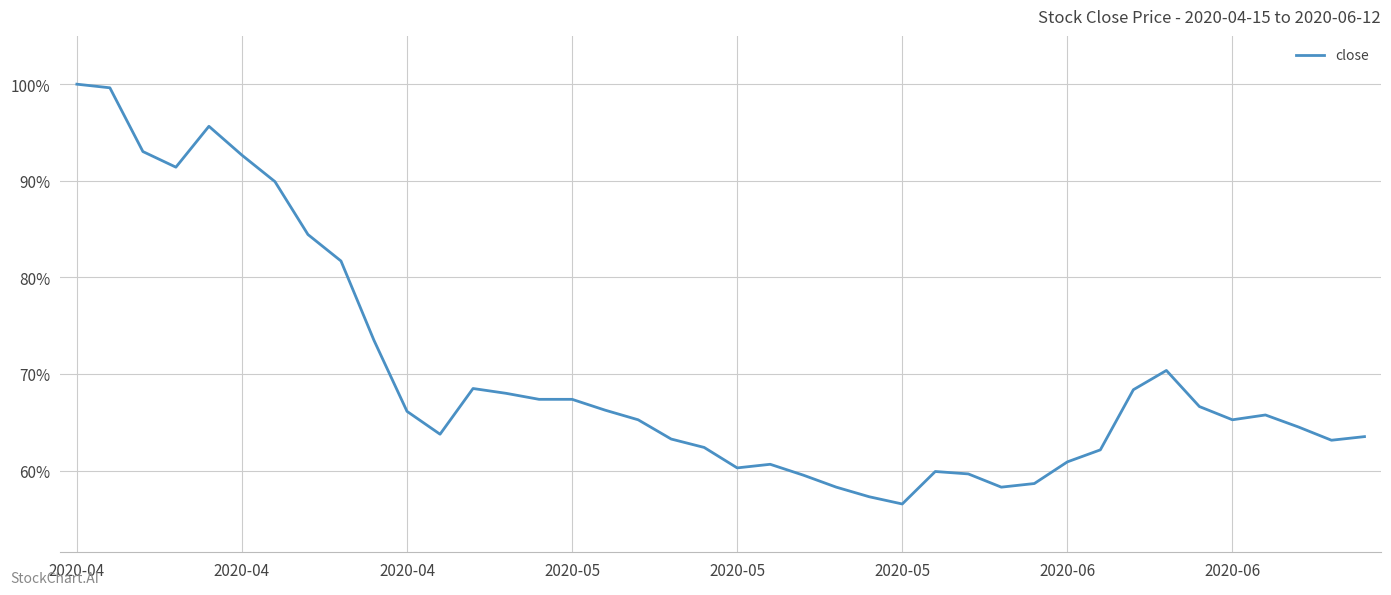

What is the smallest value displayed?

56.5